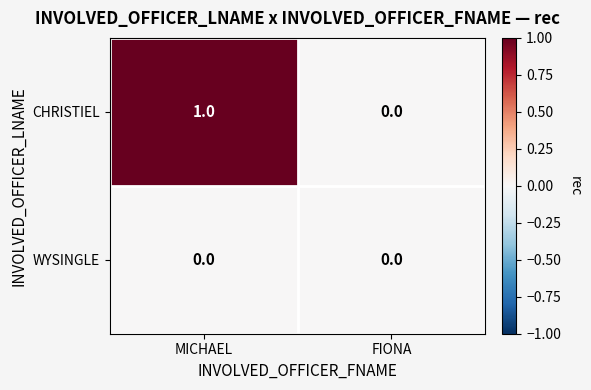

At MICHAEL, list the series in order from largest to smallest.

CHRISTIEL, WYSINGLE